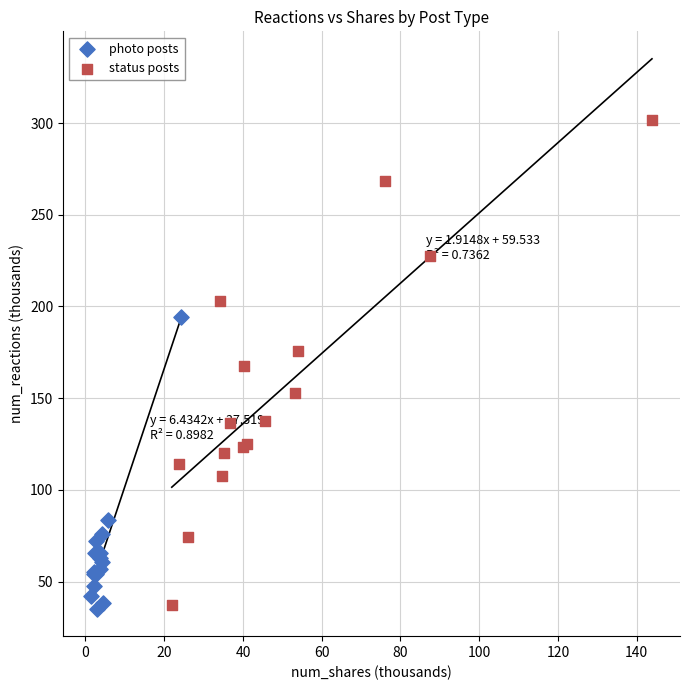

Which series contains the highest Y value?

status posts